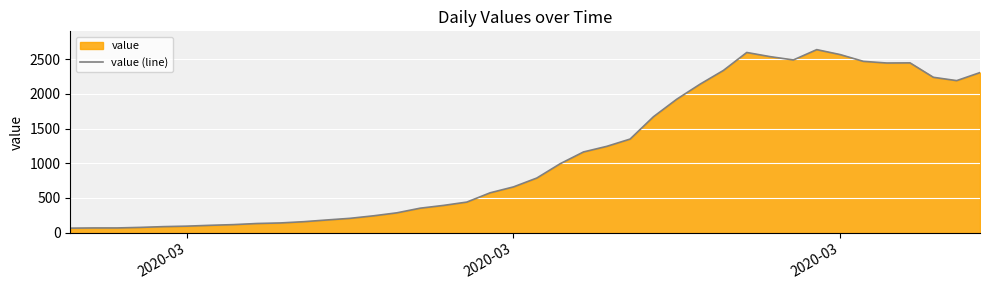

Reading left to right, extract all data points from this chart.

64	67	67	75	86	93	105	115	131	139	157	182	206	242	285	352	392	440	574	659	787	993	1163	1244	1349	1671	1924	2141	2339	2598	2538	2490	2639	2568	2470	2446	2448	2240	2192	2308